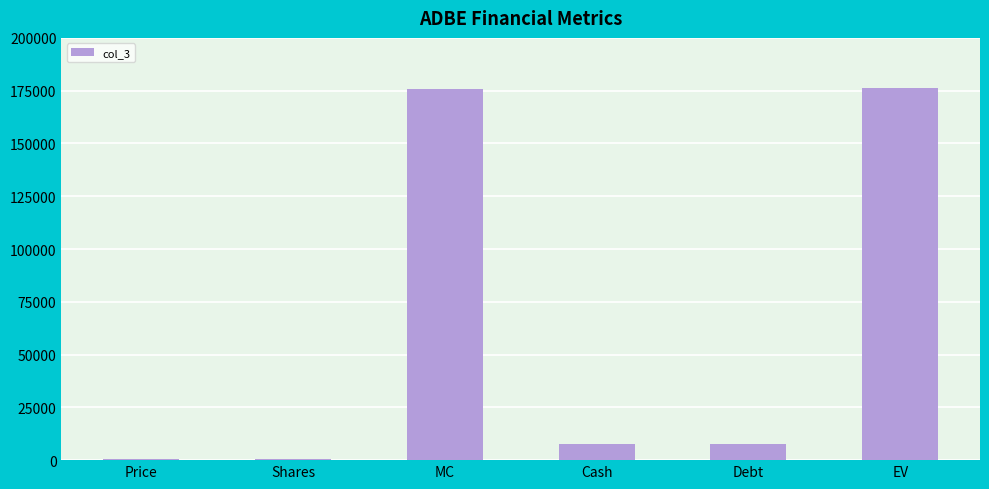

What is the sum of all values?

368274.4